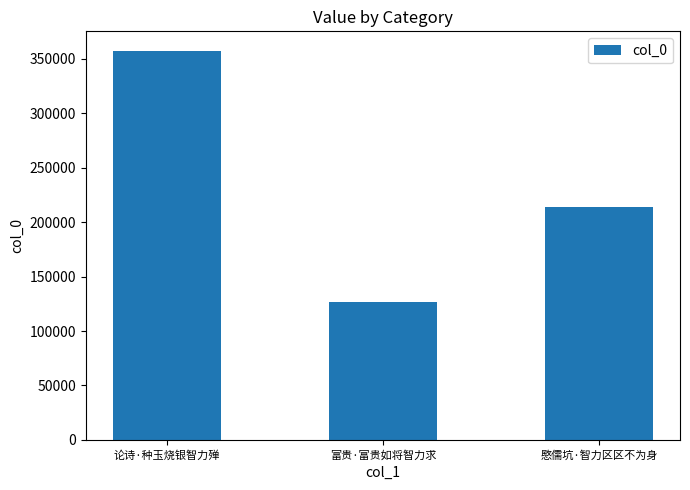

The value at 愍儒坑·智力区区不为身 is 327287. True or false?

False